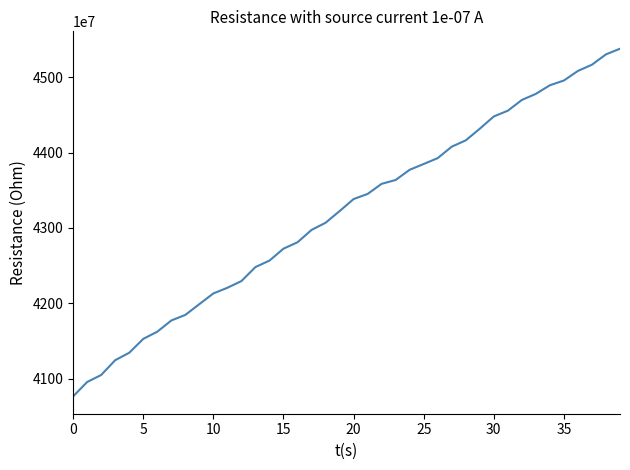

What is the smallest value displayed?

40764497152